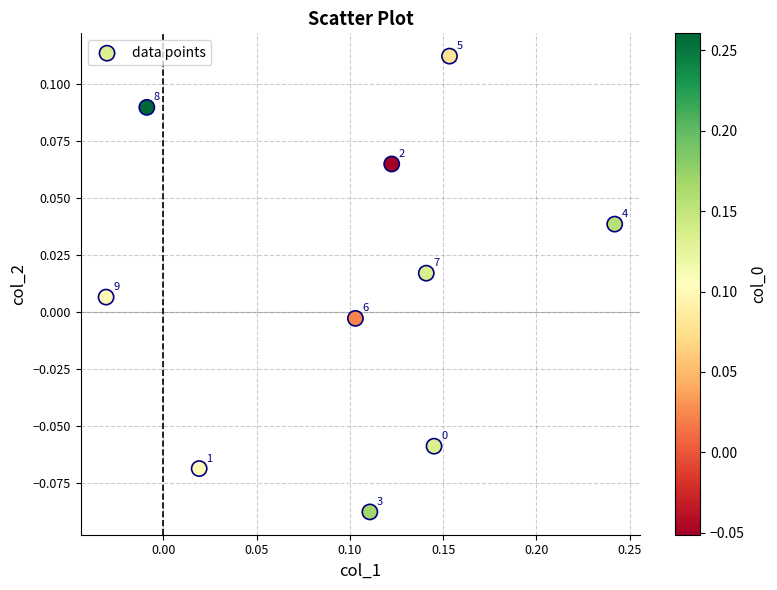

What is the range of X values (max minus min)?

0.3